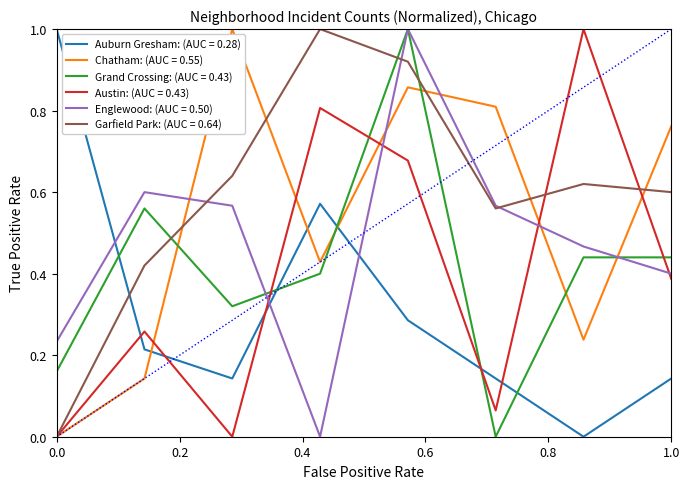

What is the greatest value displayed?

1.0